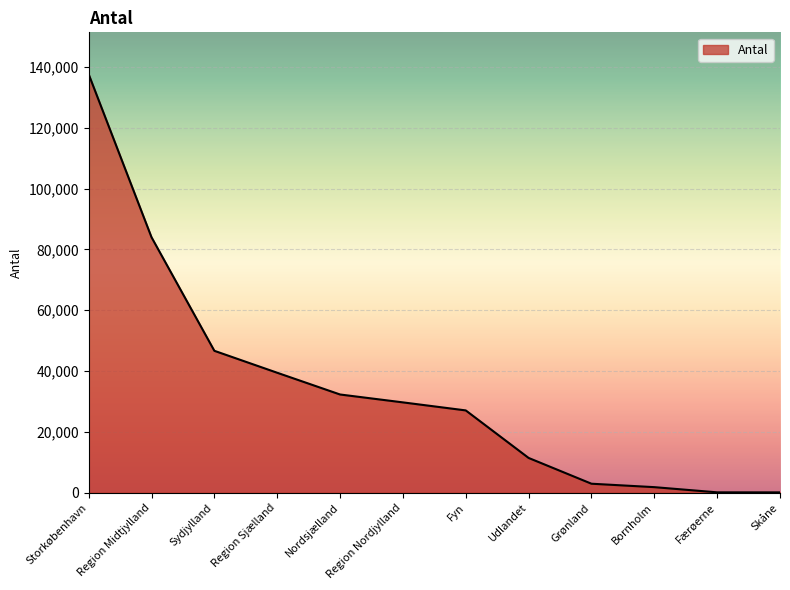

The chart shows a value of 48287 at Nordsjælland. True or false?

False